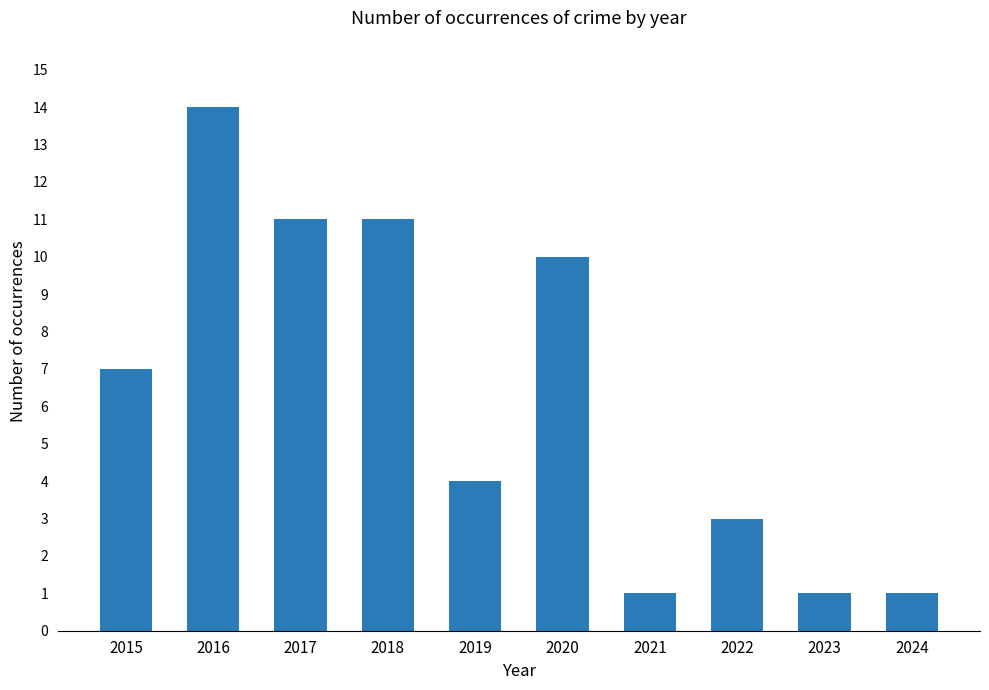

What is the ratio of the value at 2015 to the value at 2020?

0.7